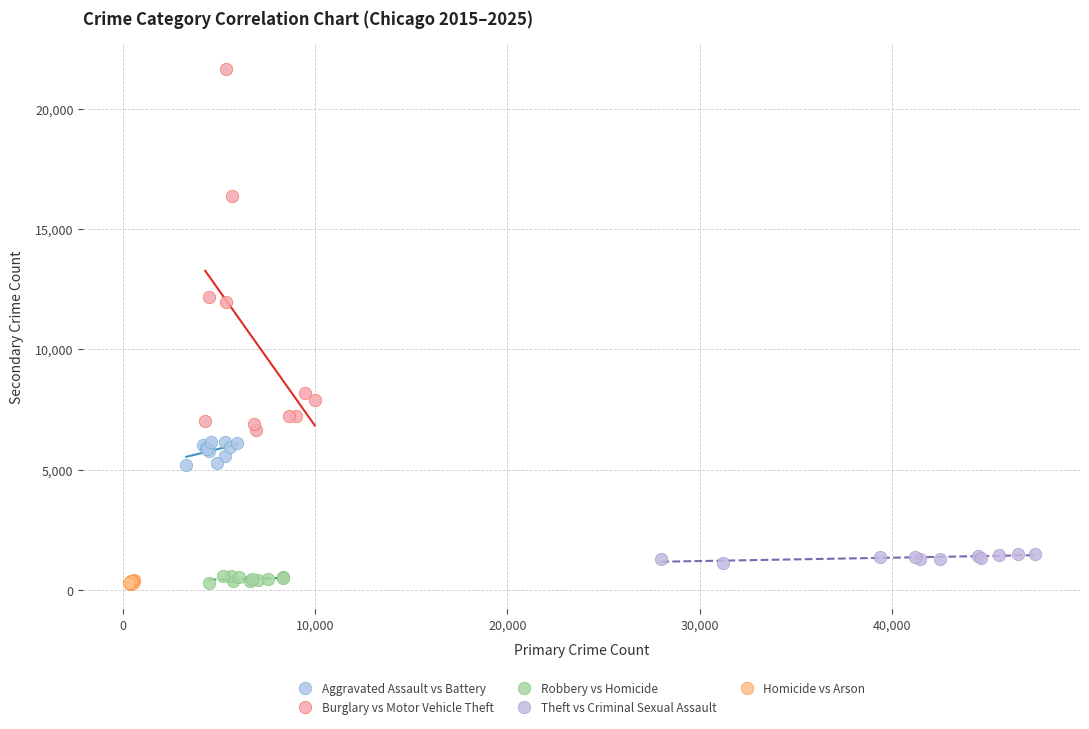

What are all the series names shown in the legend?

Aggravated Assault vs Battery, Burglary vs Motor Vehicle Theft, Robbery vs Homicide, Theft vs Criminal Sexual Assault, Homicide vs Arson